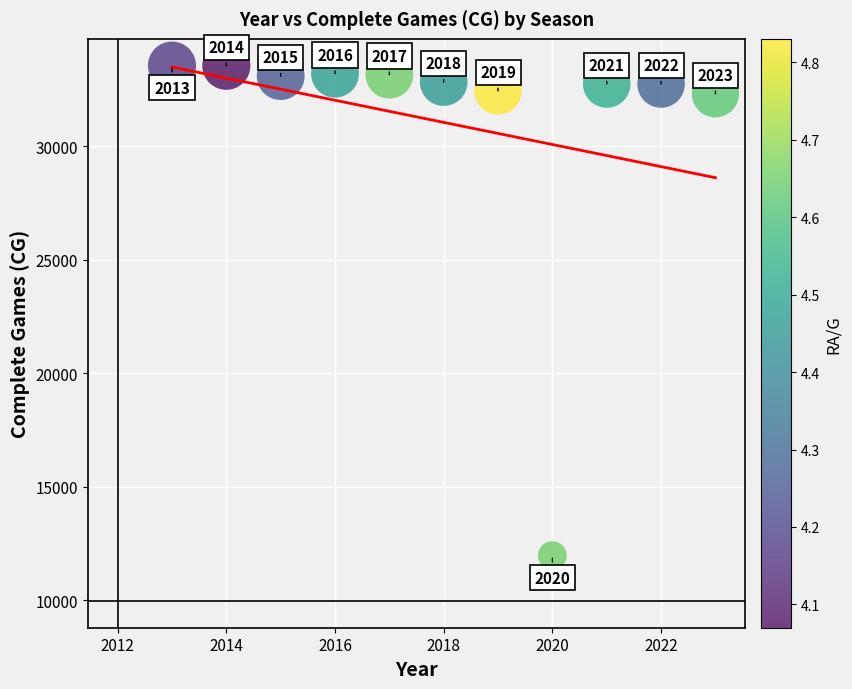

What Y value in the scatter plot is closest to 22769?

32320